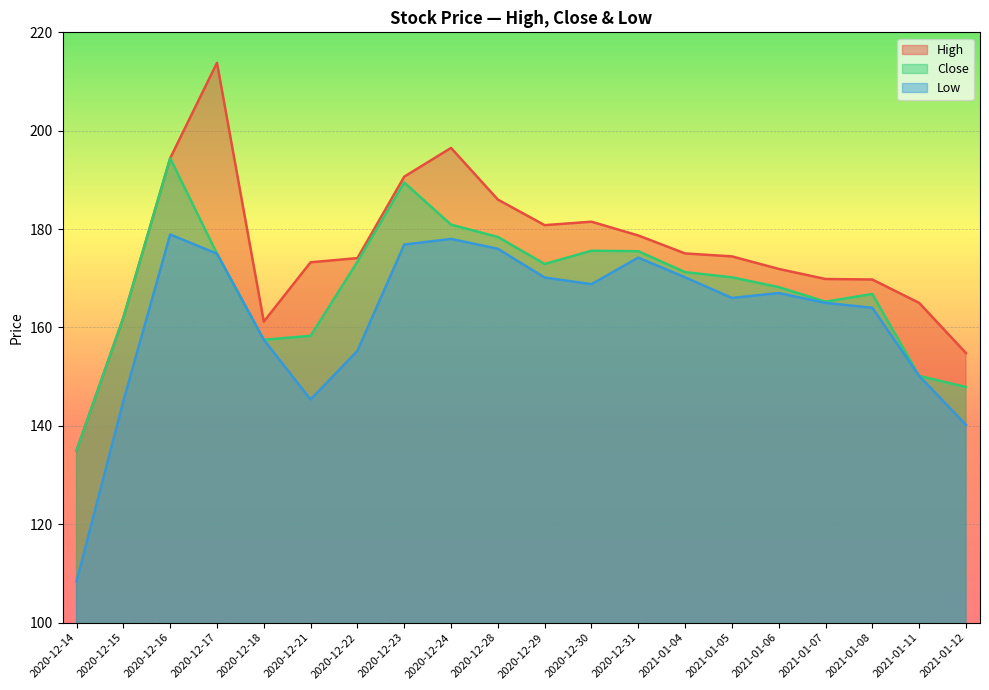

The value of High at 2021-01-08 is 169.8. True or false?

True